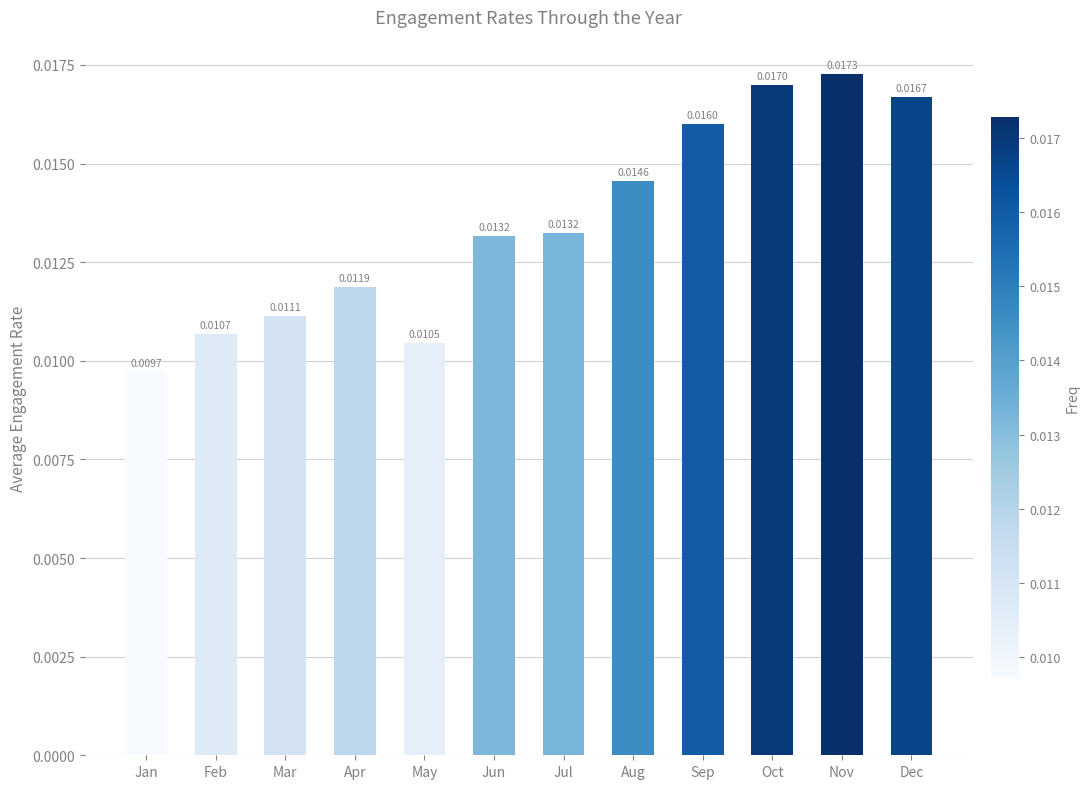

Count the number of categories in the chart.

12